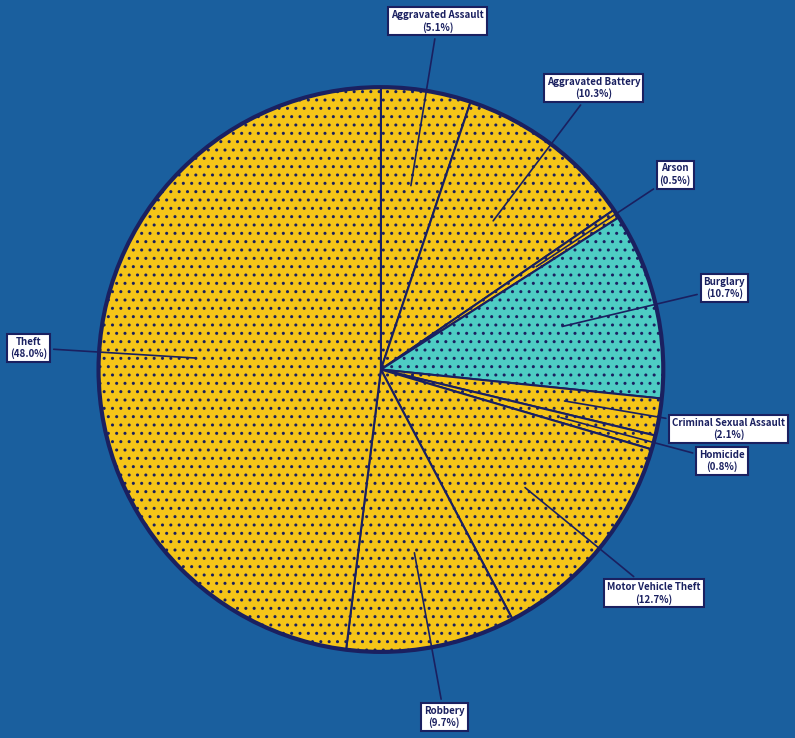

Is the sum of Arson and Aggravated Battery greater than half?

No